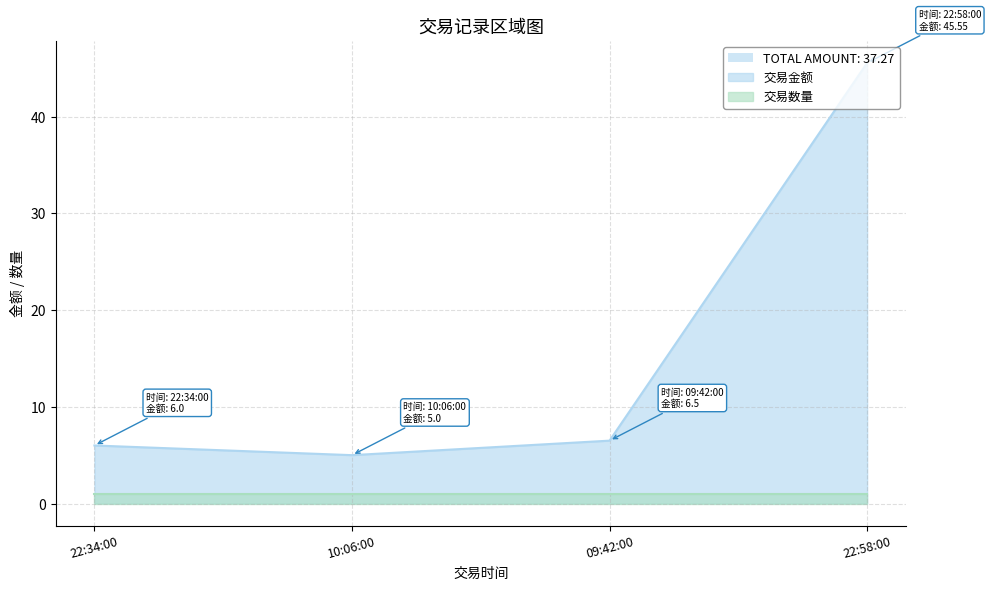

The chart shows a value of 5.0 at 10:06:00. True or false?

True